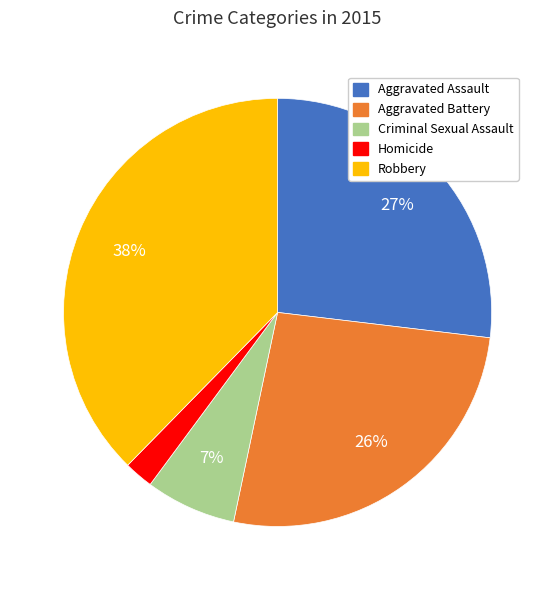

To the nearest percent, what is the average slice percentage?

20%